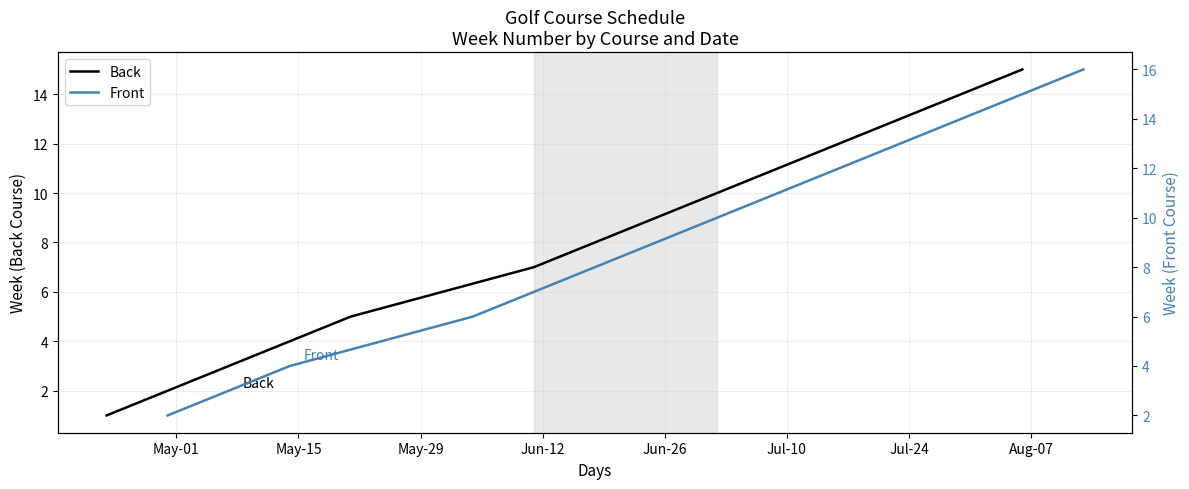

What are all the series names shown in the legend?

Back, Front